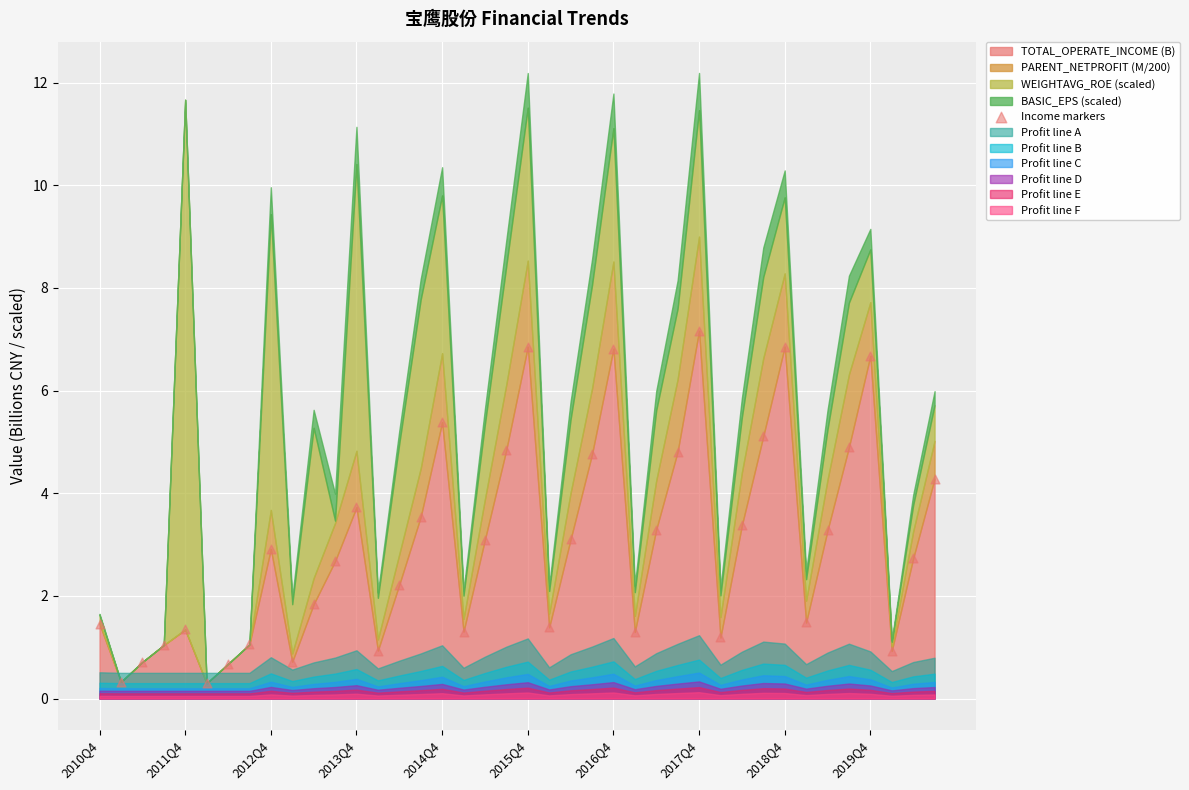

What is the range of Y values (max minus min)?

6.9